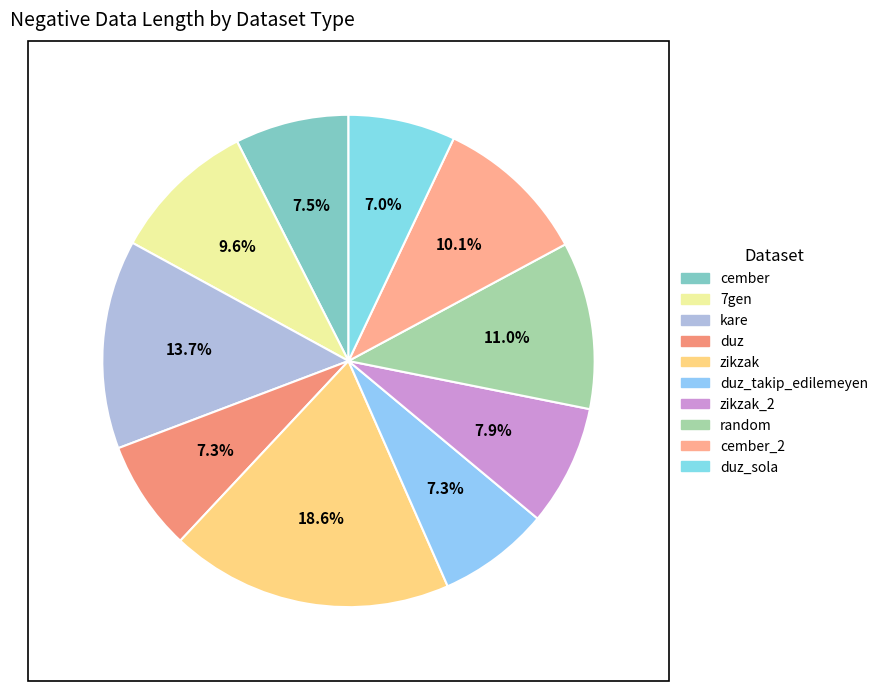

How many slices are in this pie chart?

10